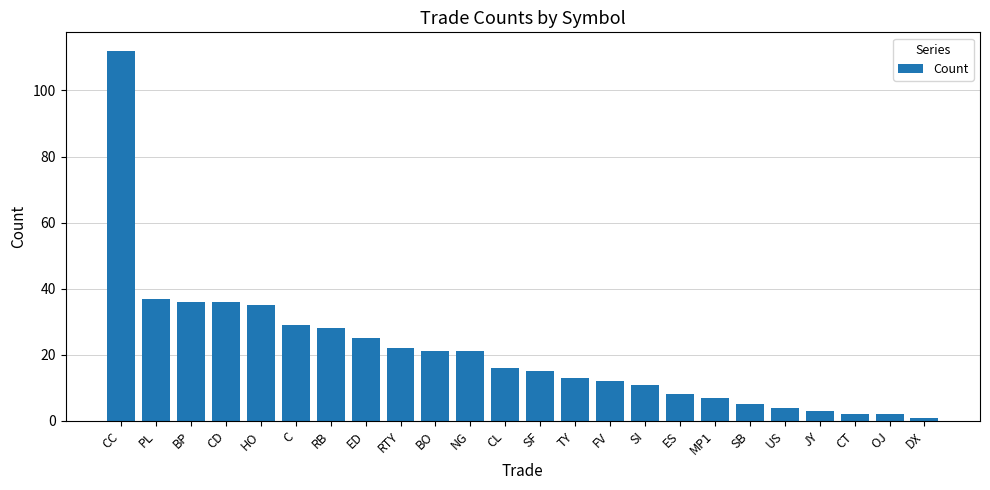

What is the average value?

21